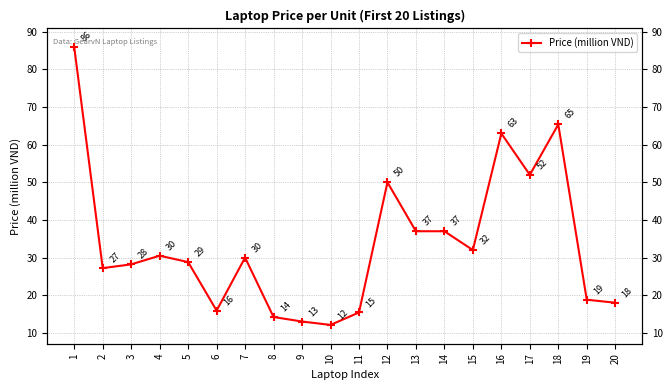

Reading left to right, extract all data points from this chart.

85.9	27.2	28.2	30.5	28.8	15.9	30.0	14.2	13.0	12.1	15.4	50.0	37.0	37.0	32.0	63.0	52.0	65.4	18.8	18.0